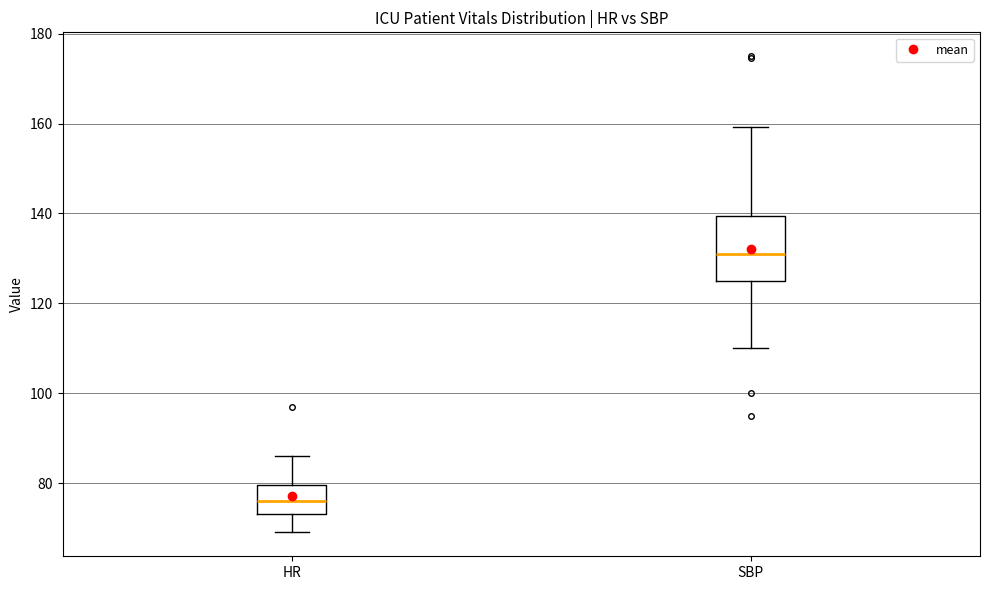

Comparing the boxes themselves (not the whiskers), which one is the tallest?

SBP